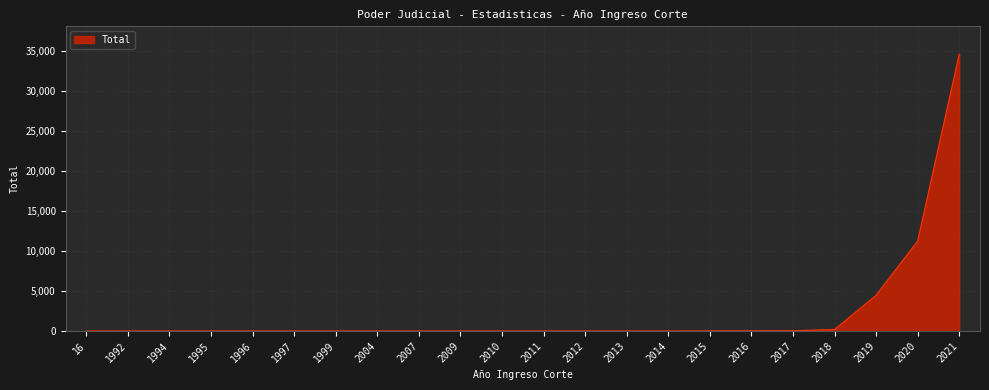

At which label is the value closest to 17334?

2020